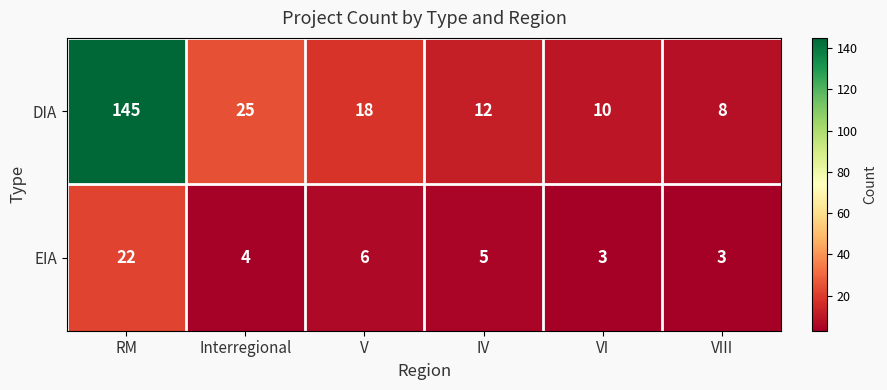

What value does the DIA series have at IV?

12